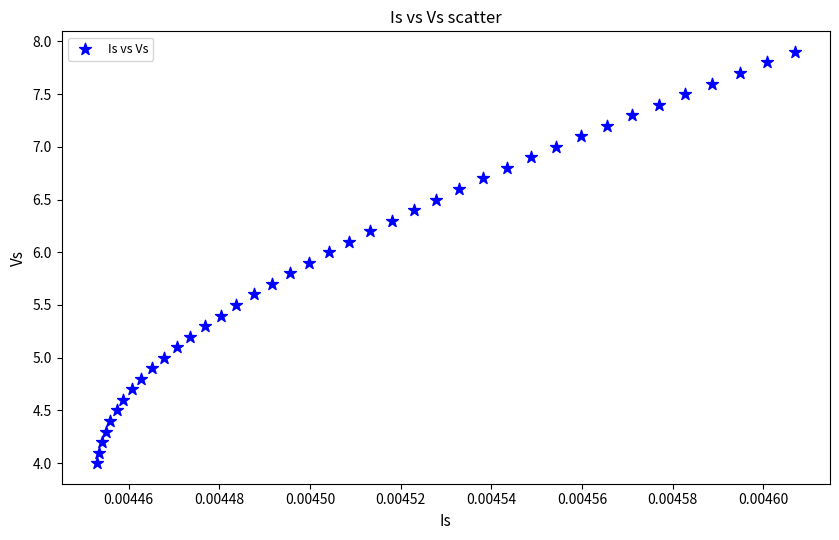

What is the range of Y values (max minus min)?

3.9